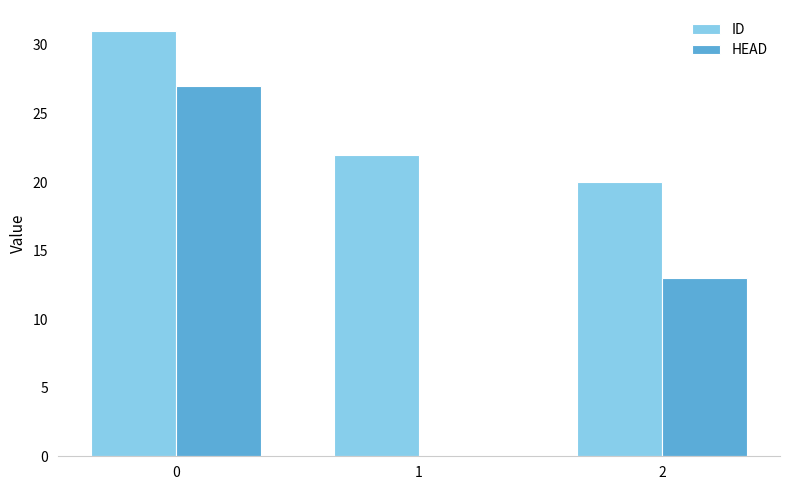

What is the highest value of the HEAD series?

27